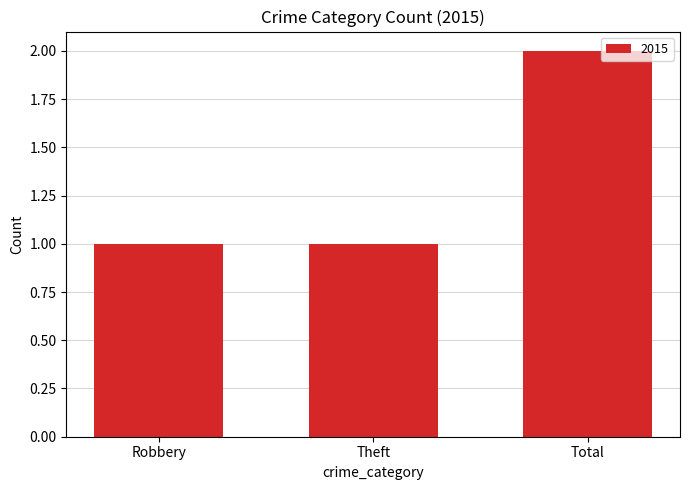

Approximately how many times larger is the value at Total compared to Robbery?

2.0